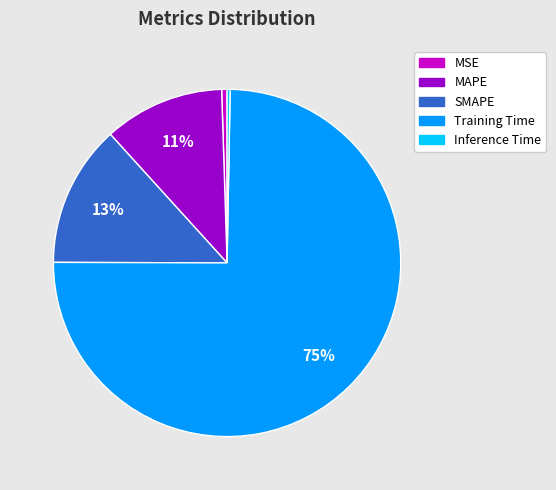

Is it true that Training Time is 75% of the pie?

True